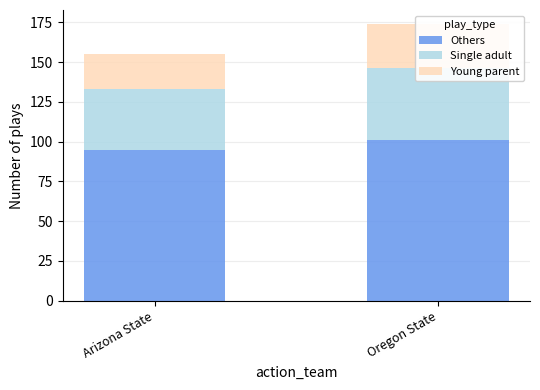

Are the bars horizontal?

No